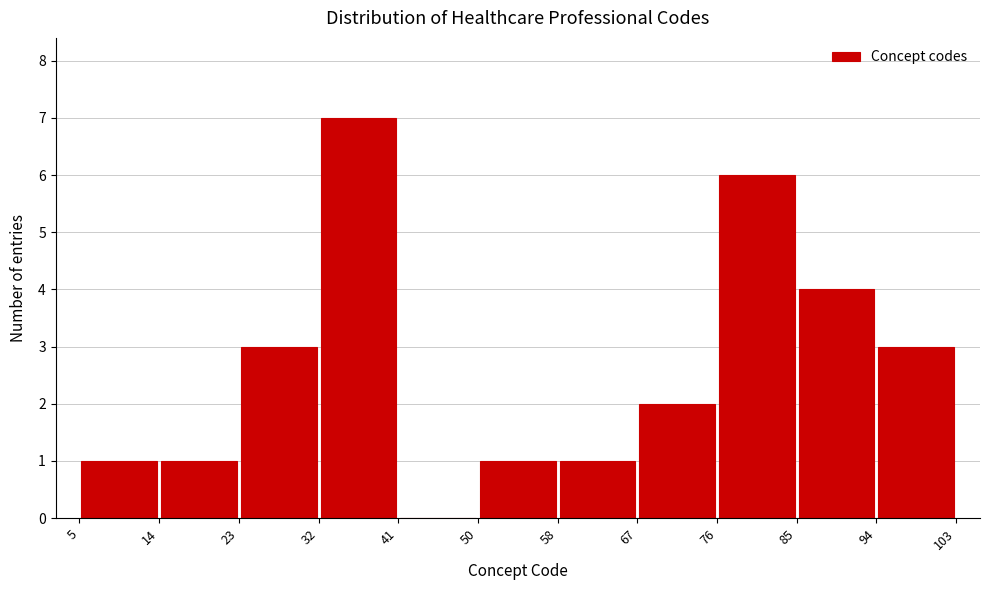

Over which range of the x-axis is the bar tallest?

32 to 41